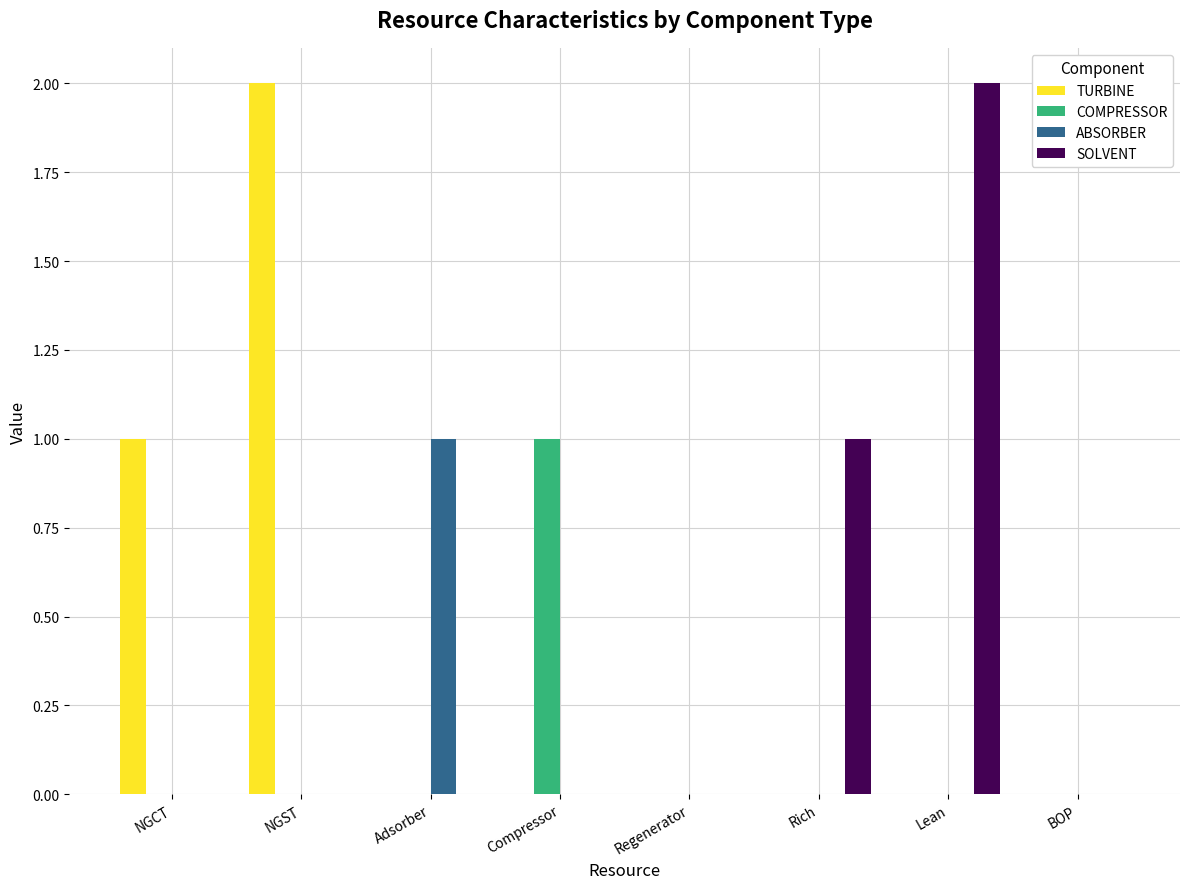

Are the bars horizontal?

No